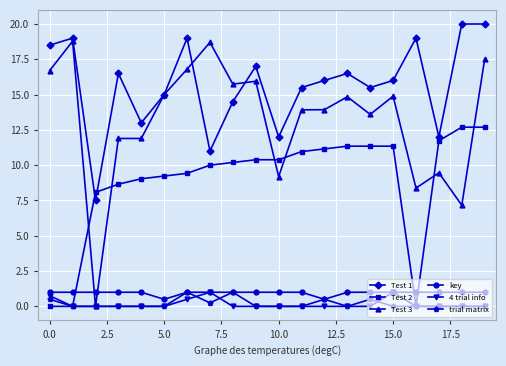

What is the value of the Test 1 point at the 1st from the left?

18.5